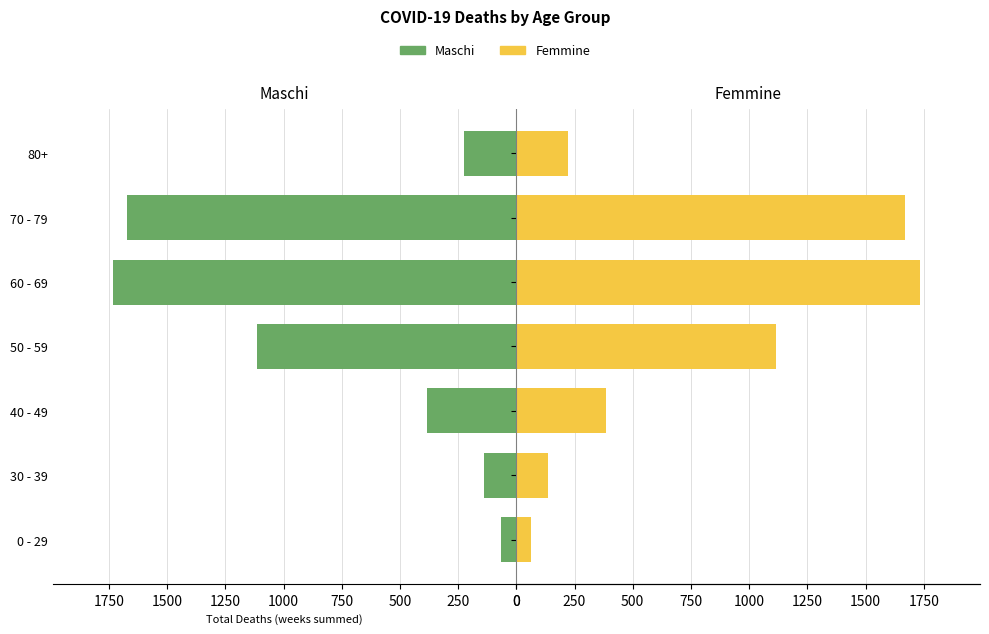

What is the maximum value for Maschi (left)?

1732